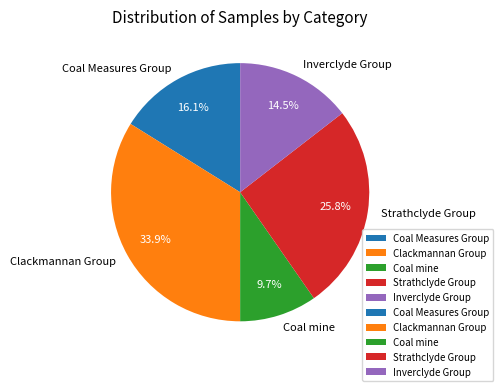

To the nearest percent, what is the difference between the Inverclyde Group and Clackmannan Group slice percentages?

19%